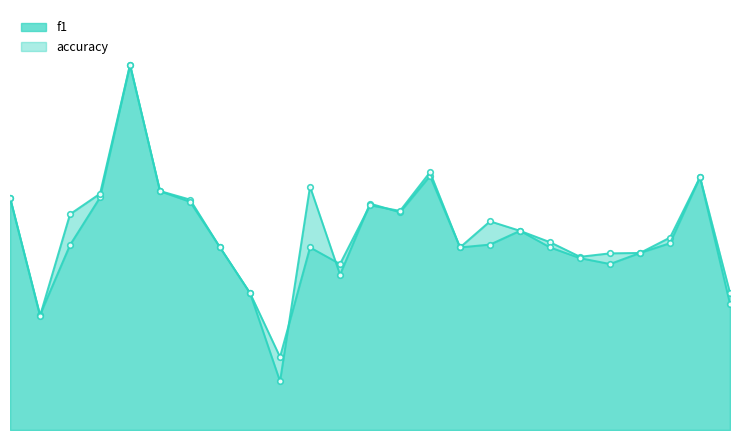

In f1, how many points are lower than both neighbors (excluding endpoints)?

6